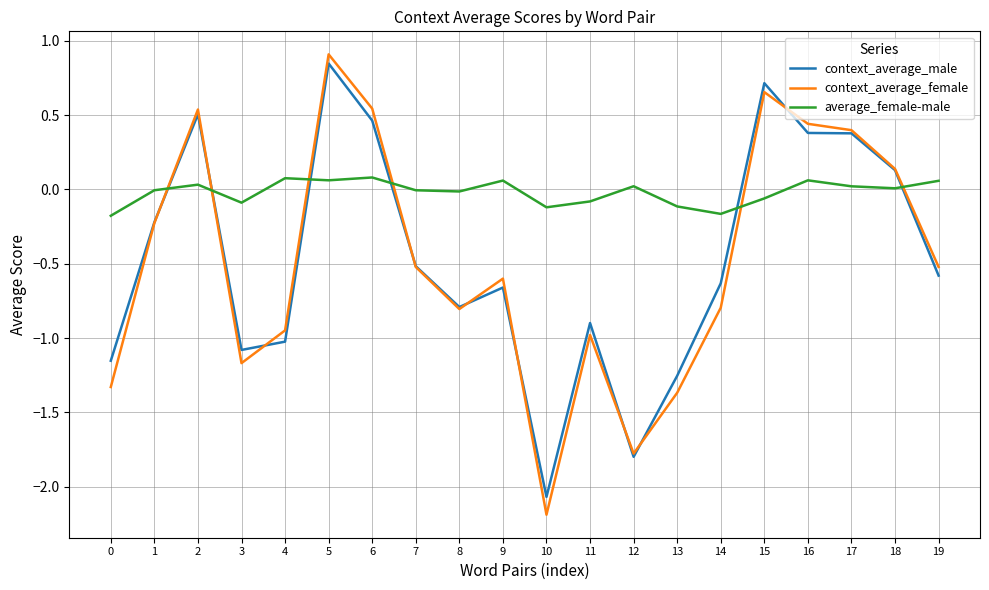

Which series changed the most between 5 and 9?

context_average_female